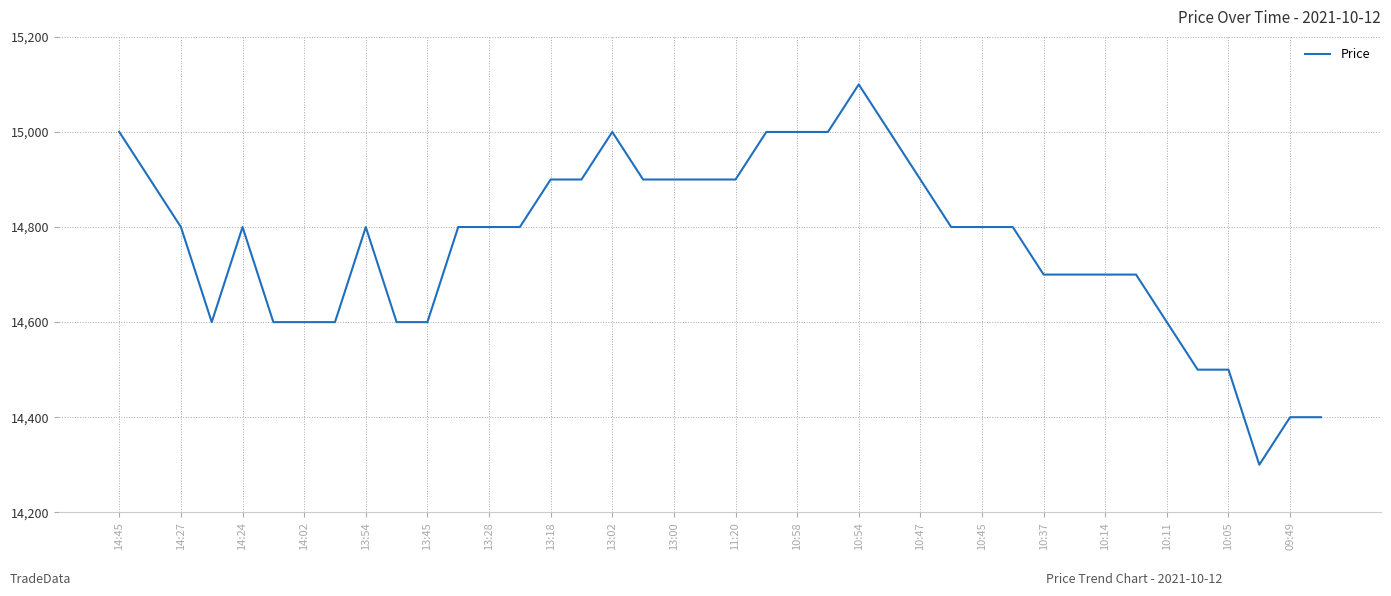

What is the minimum value shown in the chart?

14300